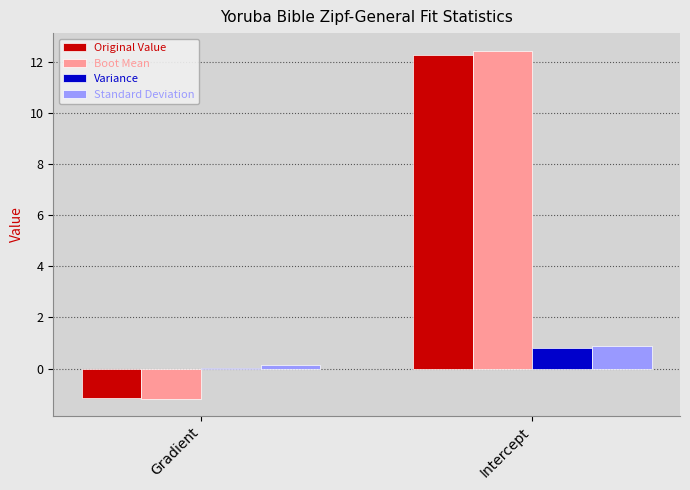

What is the sum of all Standard Deviation values?

1.0